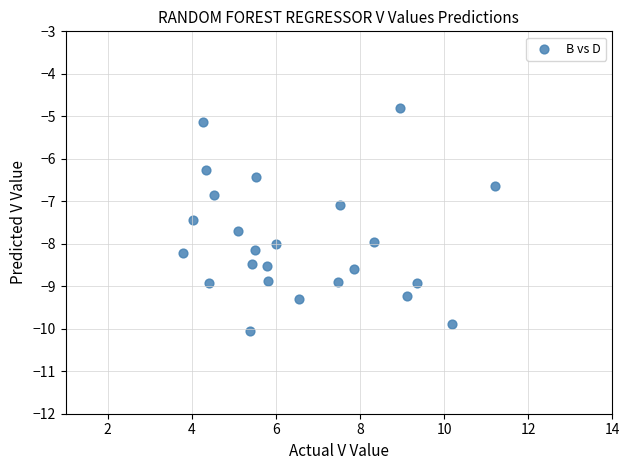

What is the range of Y values (max minus min)?

5.3